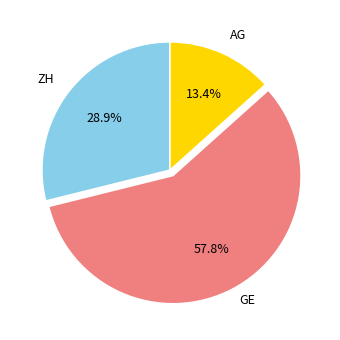

What is the smallest slice in the pie chart?

AG